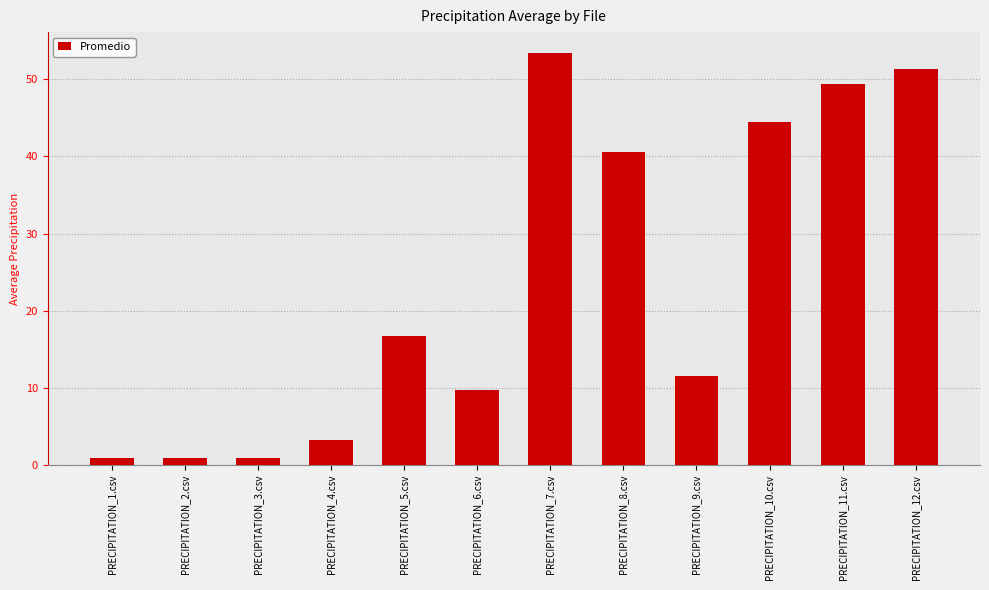

The value at PRECIPITATION_3.csv is 1.0. True or false?

True